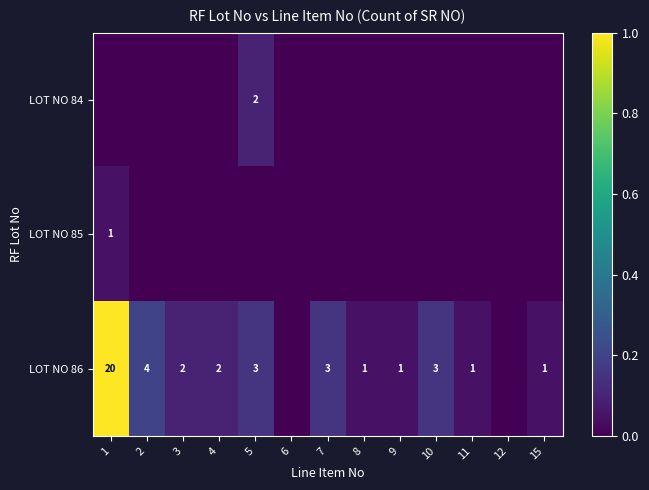

The LOT NO 86 series shows 1 at 4. True or false?

False